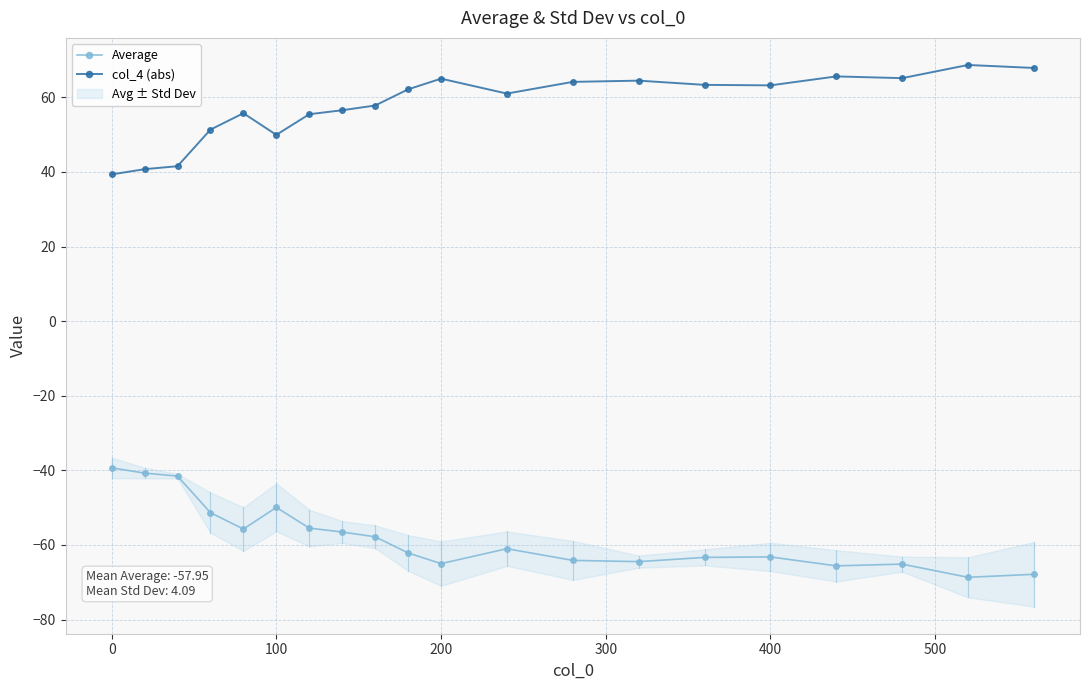

True or false: Average and col_4 (abs) cross at least once.

False